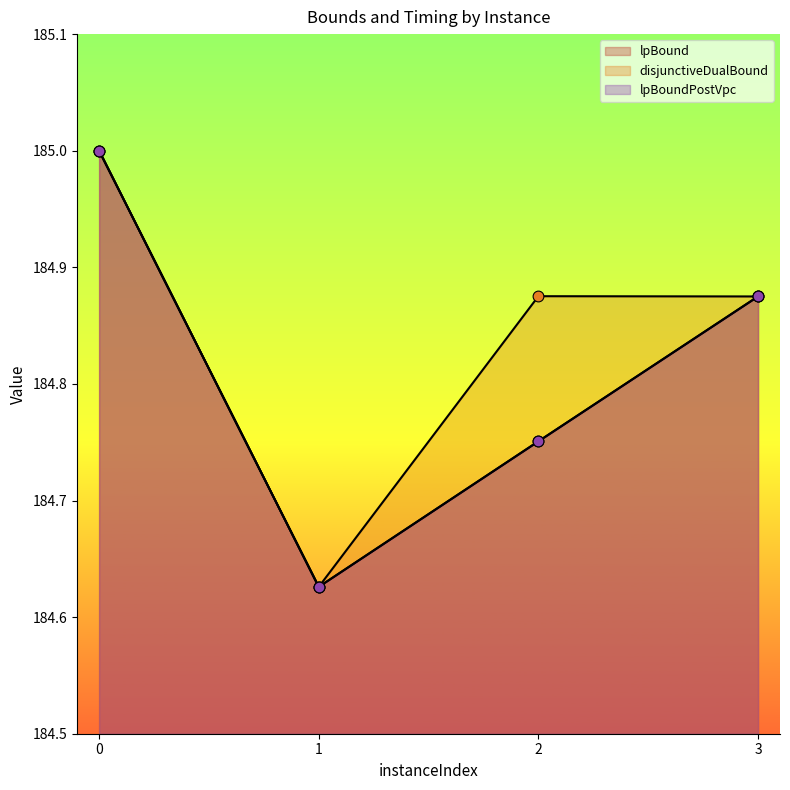

Is the value of lpBoundPostVpc at 1 greater than the value of lpBound at 3?

No